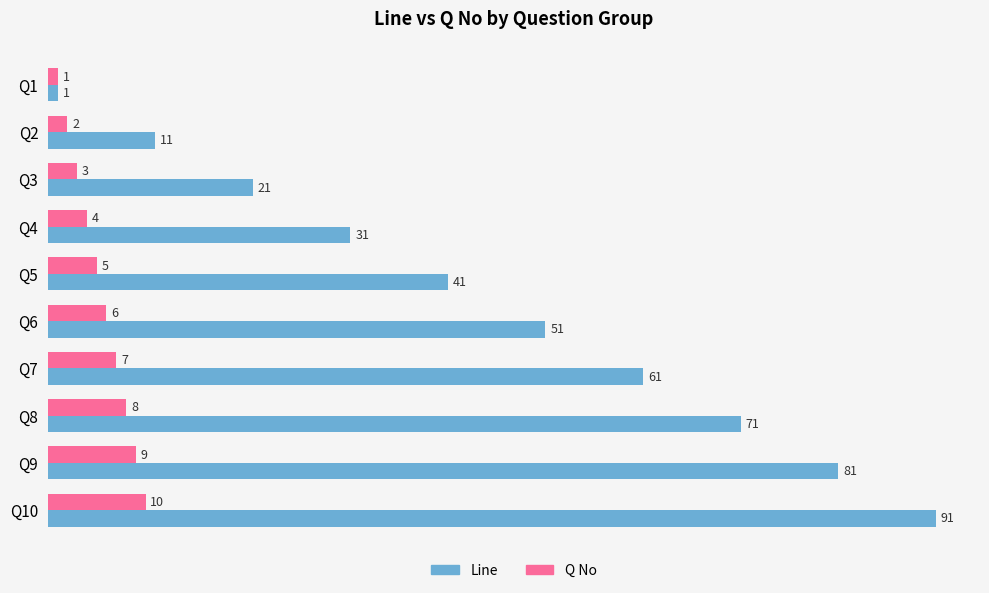

The Q No series shows 2 at Q2. True or false?

True